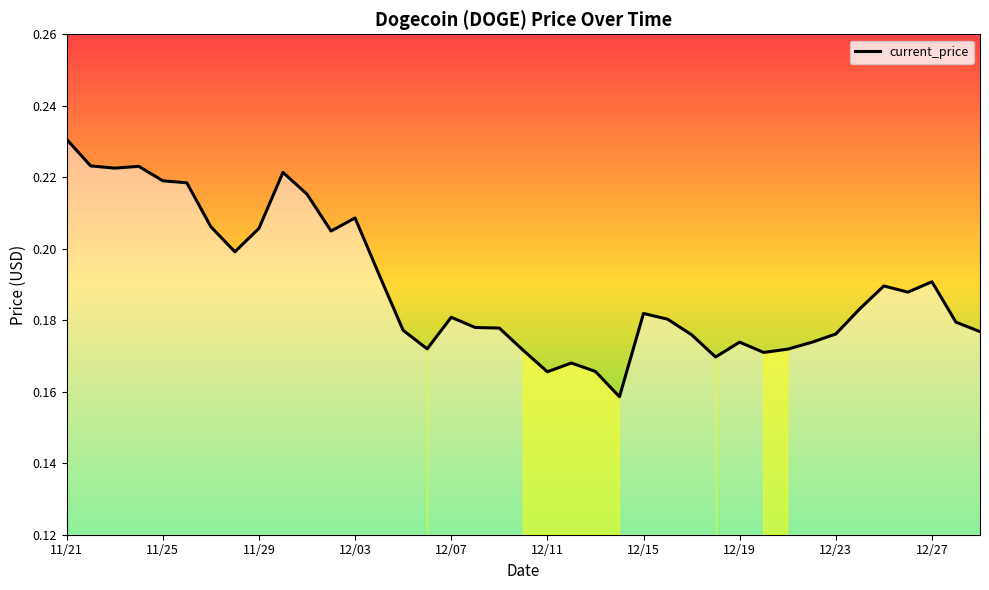

Does the chart have visible grid lines?

No